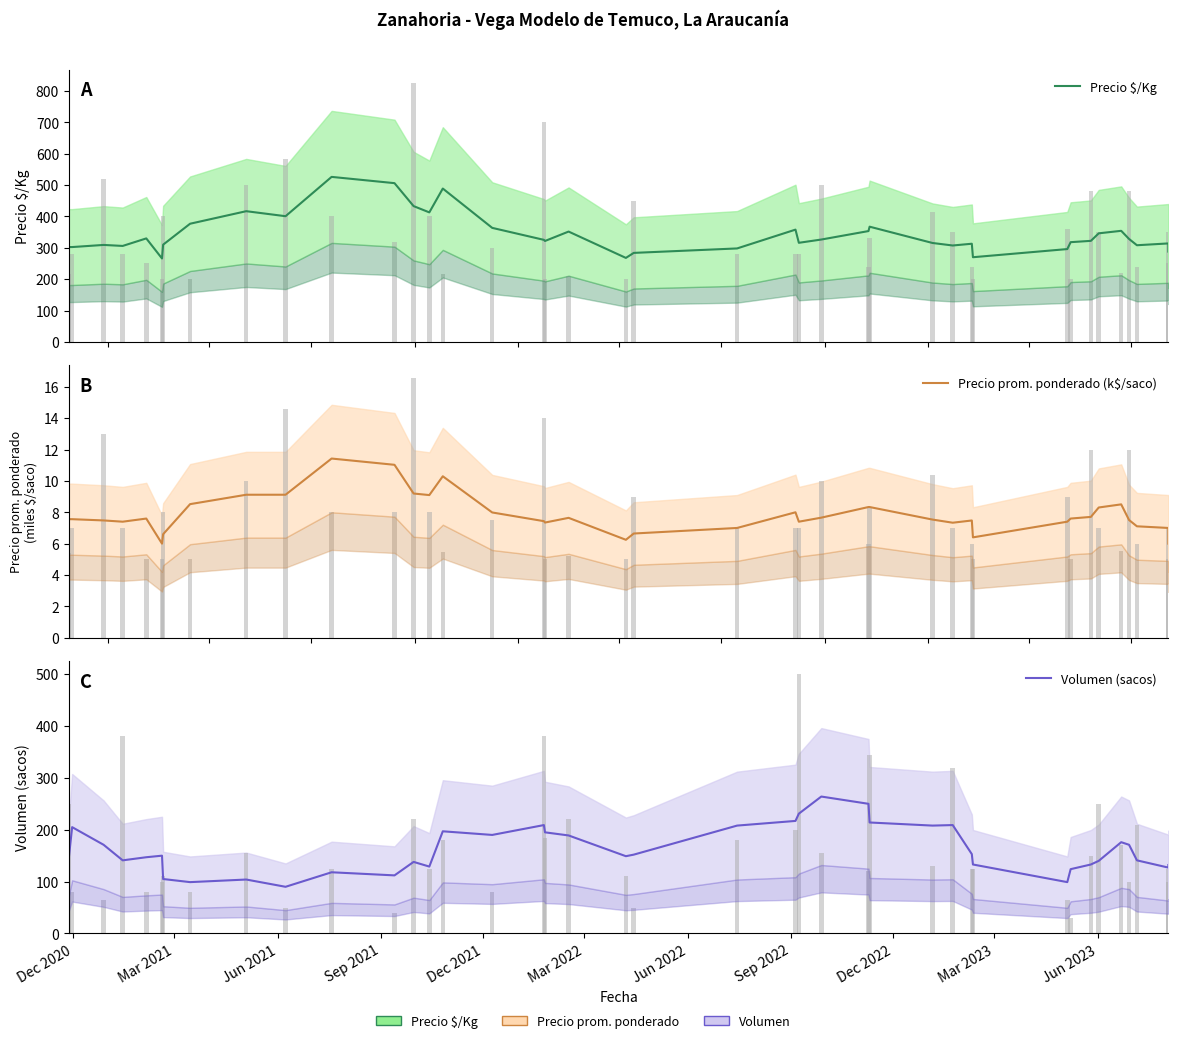

What is the difference between the maximum and minimum values in the Volumen (sacos) series?

174.0